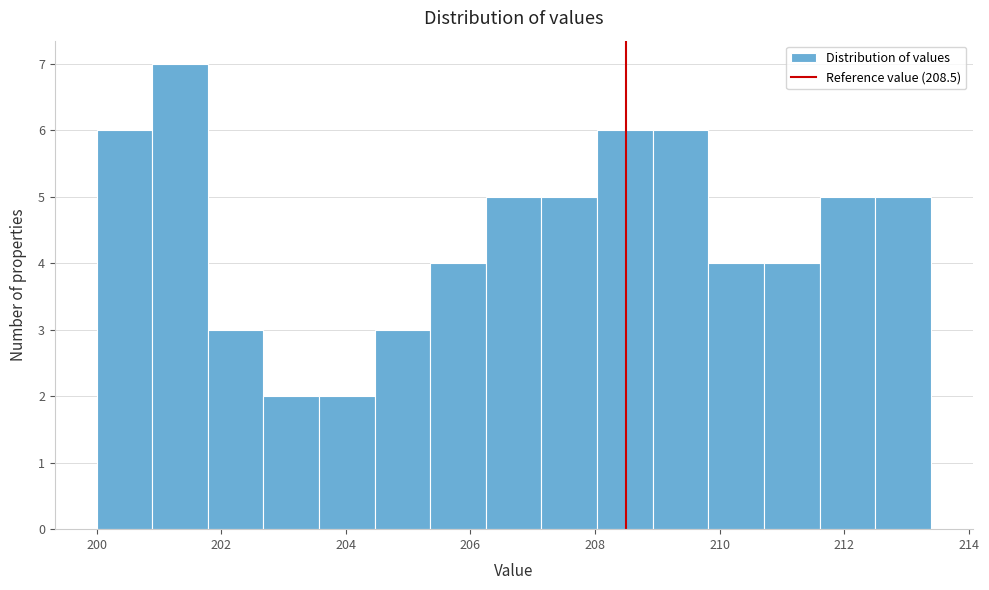

Reading left to right, transcribe this chart: for each bar, give the range it covers on the x-axis and its height. Neither the bar edges nor the heights are printed on the chart, so give them approximately, as read against the axes.

200.0 to 200.8: 6
200.8 to 201.8: 7
201.8 to 202.6: 3
202.6 to 203.6: 2
203.6 to 204.4: 2
204.4 to 205.4: 3
205.4 to 206.2: 4
206.2 to 207.2: 5
207.2 to 208.0: 5
208.0 to 209.0: 6
209.0 to 209.8: 6
209.8 to 210.8: 4
210.8 to 211.6: 4
211.6 to 212.4: 5
212.4 to 213.4: 5